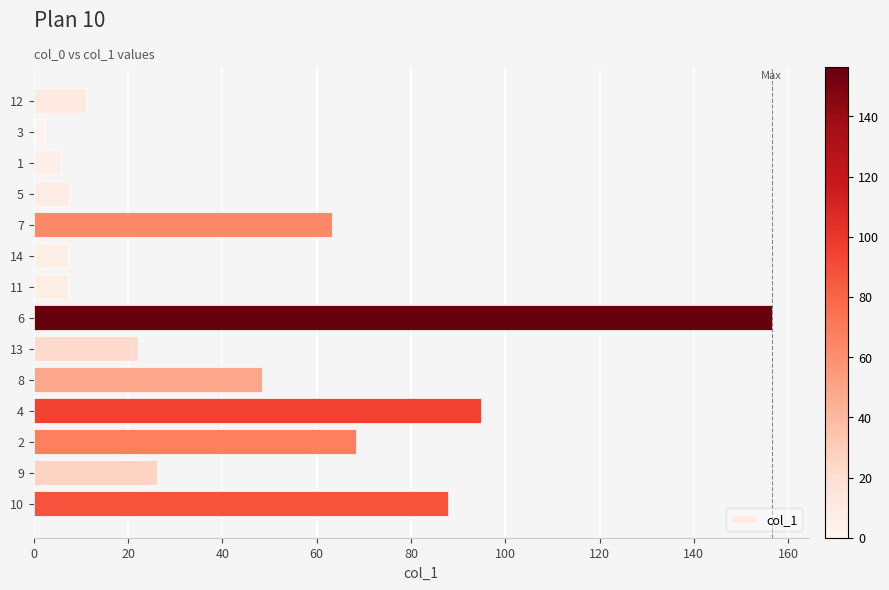

What is the sum of the values at 6 and 9?

182.7